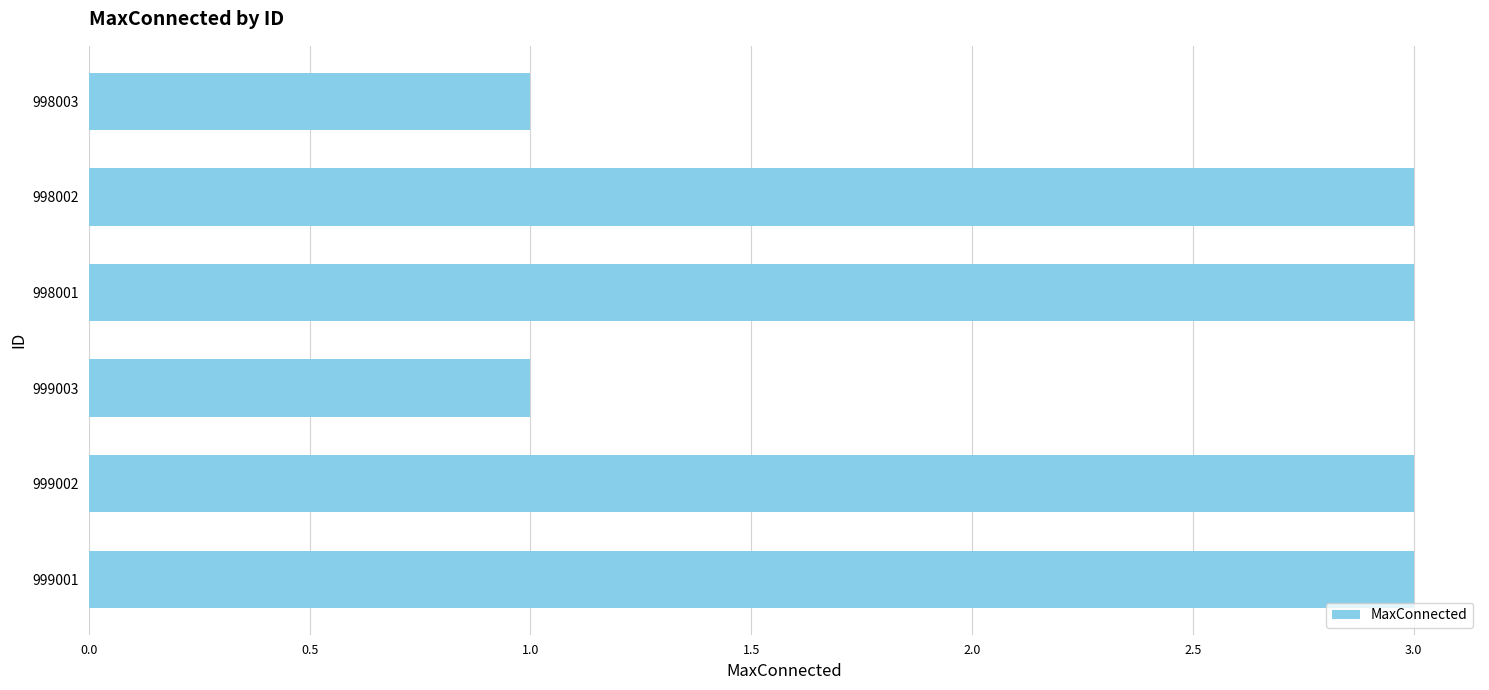

How many series are shown in this chart?

1